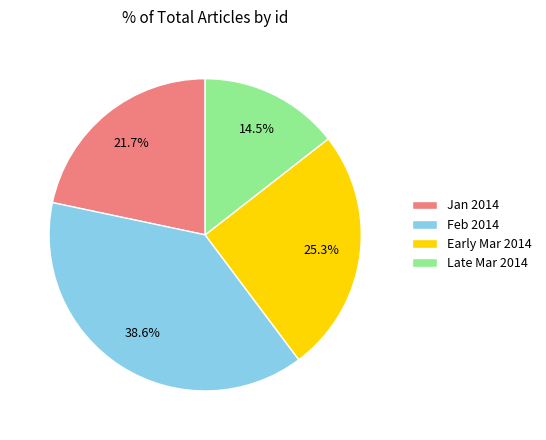

What is the ratio of the value at Late Mar 2014 to the value at Early Mar 2014?

0.6